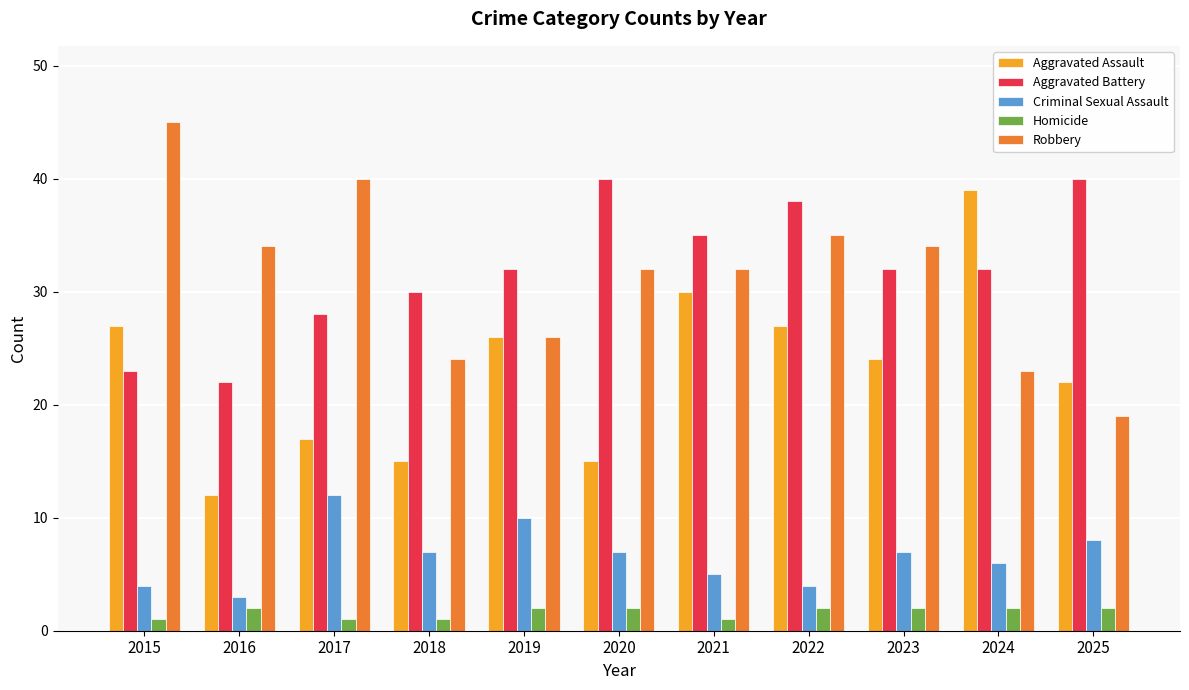

What is the difference between the maximum and minimum values in the Robbery series?

26